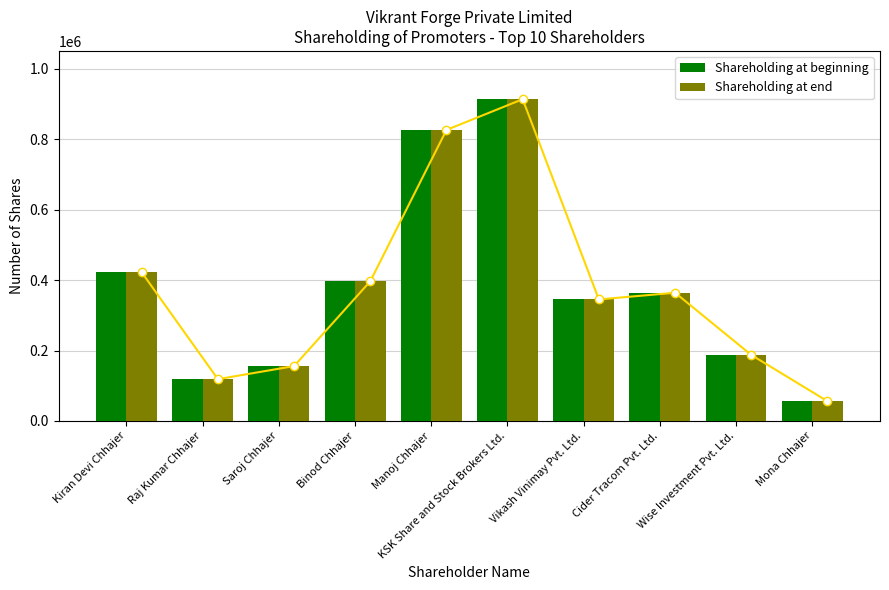

What is the sum of all Shareholding at end values?

3784900